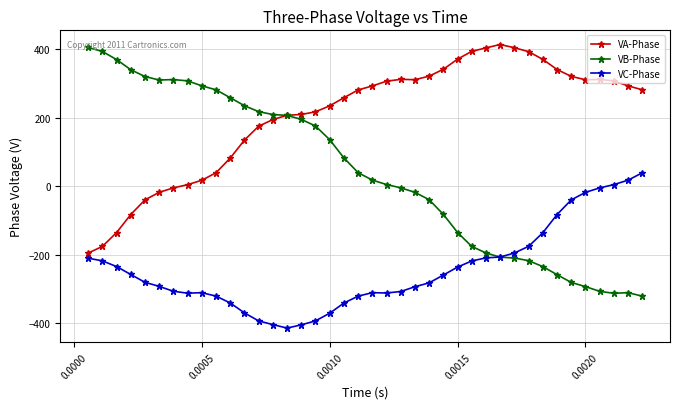

List the series in order of their overall mean, highest first.

VA-Phase, VB-Phase, VC-Phase